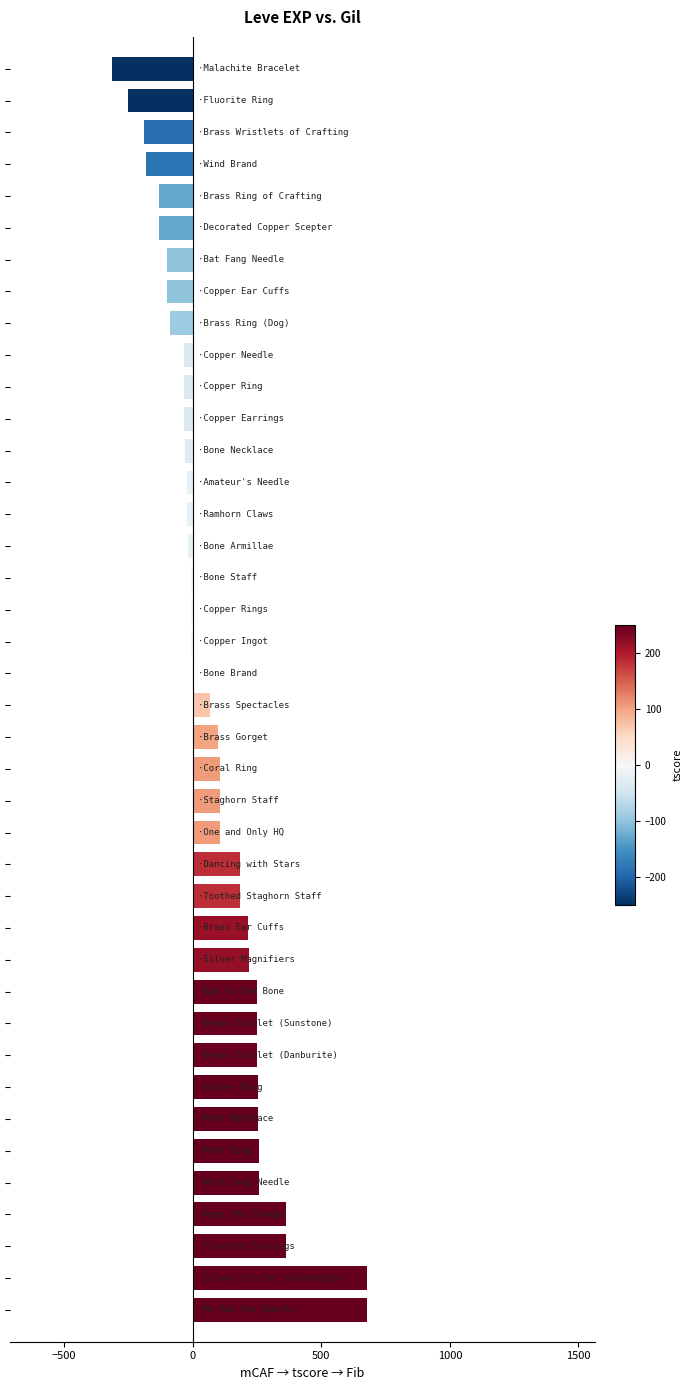

What is the greatest value displayed?

677.3